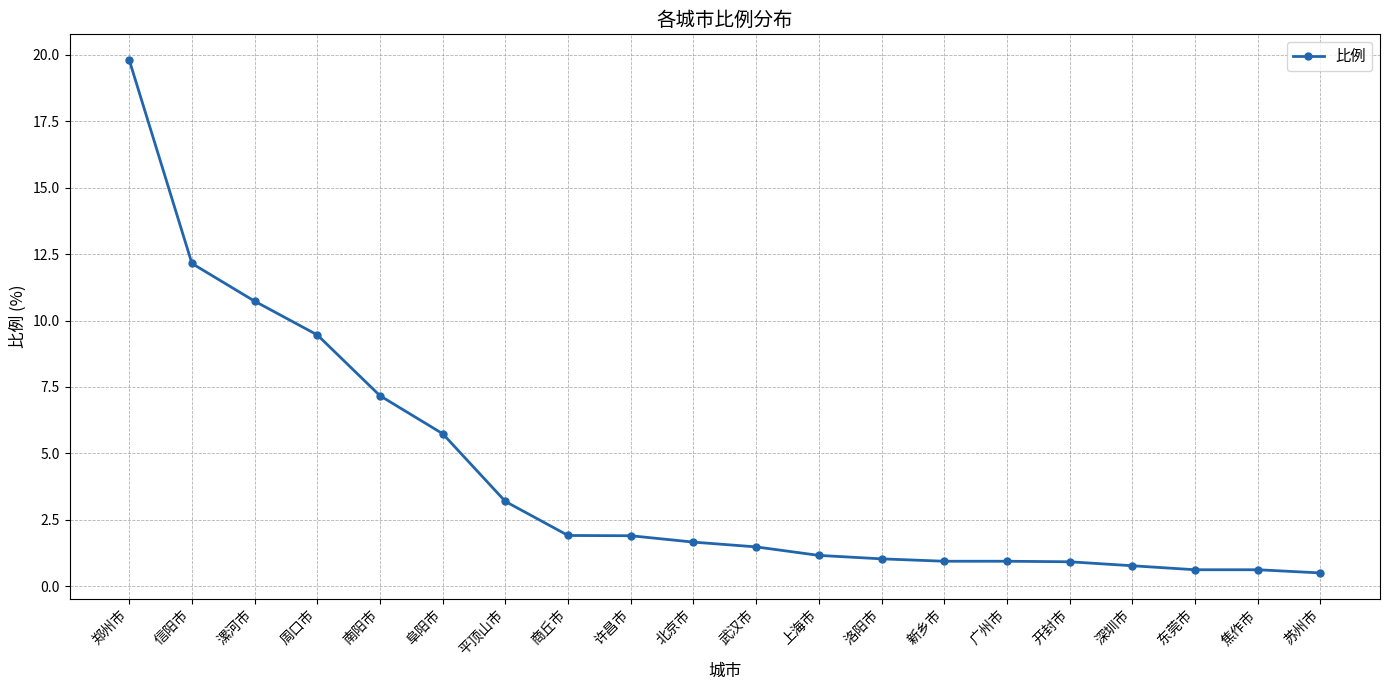

At which category does the chart reach its peak across all series?

郑州市